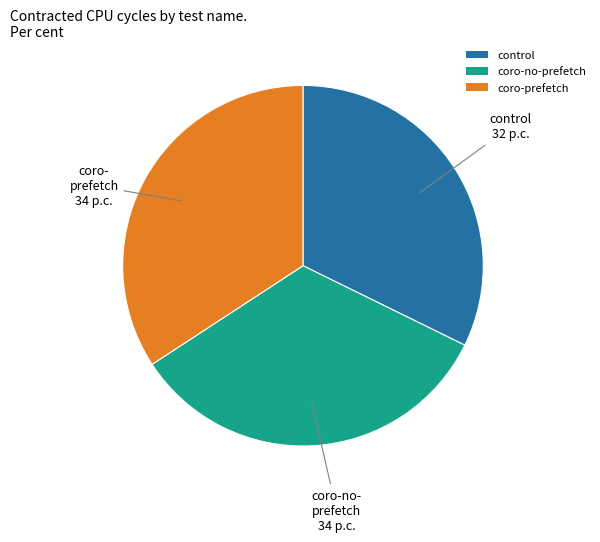

Which slice is the largest?

coro-prefetch